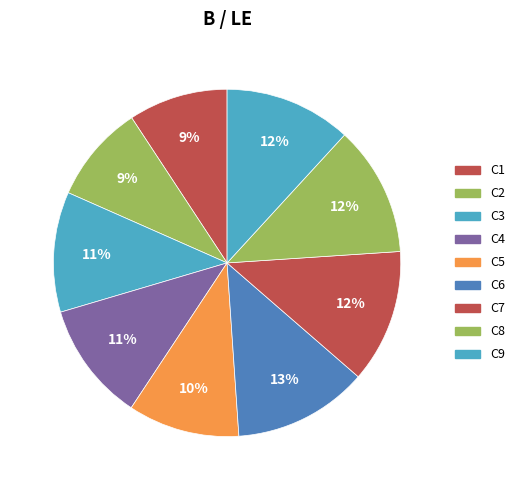

Does any single category account for the majority?

No